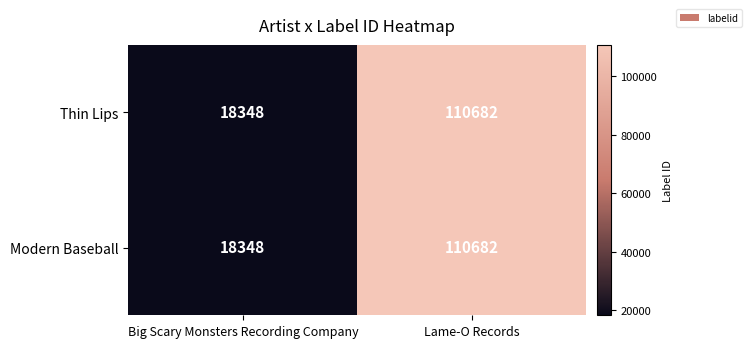

How many distinct data groups are displayed?

2